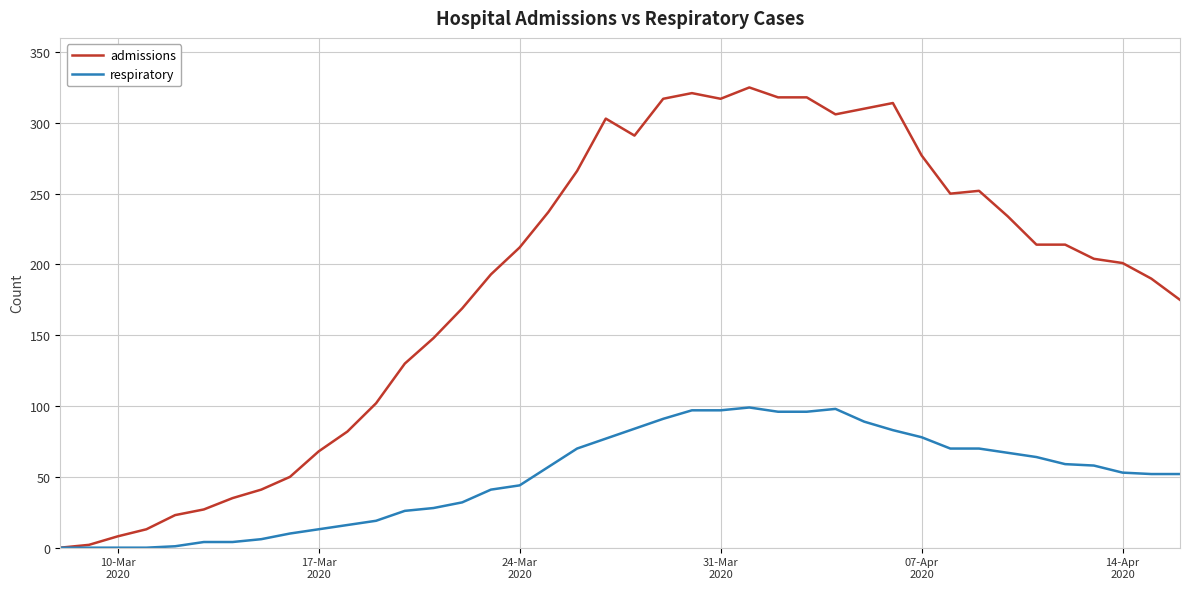

Rank the series by their average value, from lowest to highest.

respiratory, admissions